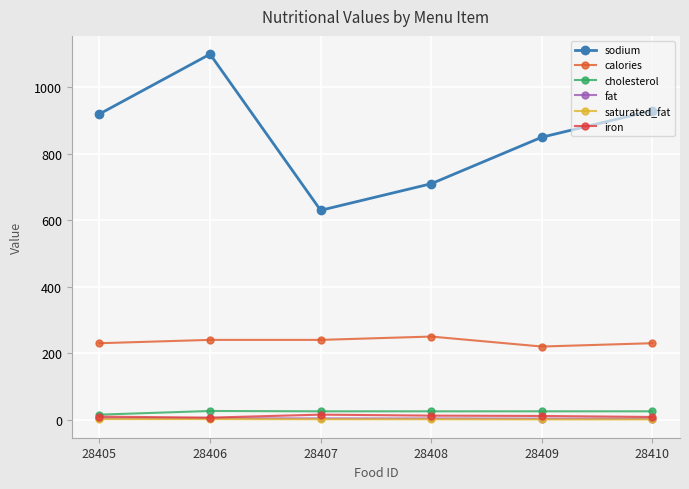

At which label does calories first exceed 240?

28408